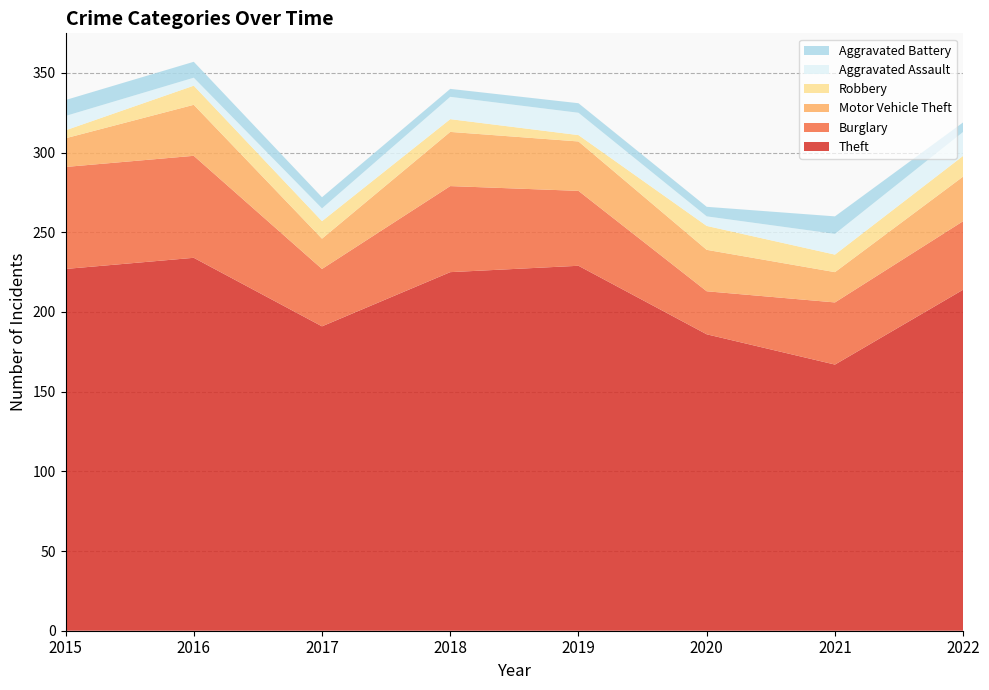

Reading left to right, list all the values displayed in this chart.

Theft: 2015=227	2016=234	2017=191	2018=225	2019=229	2020=186	2021=167	2022=214
Burglary: 2015=64	2016=64	2017=36	2018=54	2019=47	2020=27	2021=39	2022=43
Motor Vehicle Theft: 2015=18	2016=32	2017=19	2018=34	2019=31	2020=26	2021=19	2022=28
Robbery: 2015=5	2016=12	2017=11	2018=8	2019=4	2020=15	2021=11	2022=13
Aggravated Assault: 2015=9	2016=5	2017=8	2018=14	2019=14	2020=6	2021=13	2022=15
Aggravated Battery: 2015=10	2016=10	2017=7	2018=5	2019=6	2020=6	2021=11	2022=6